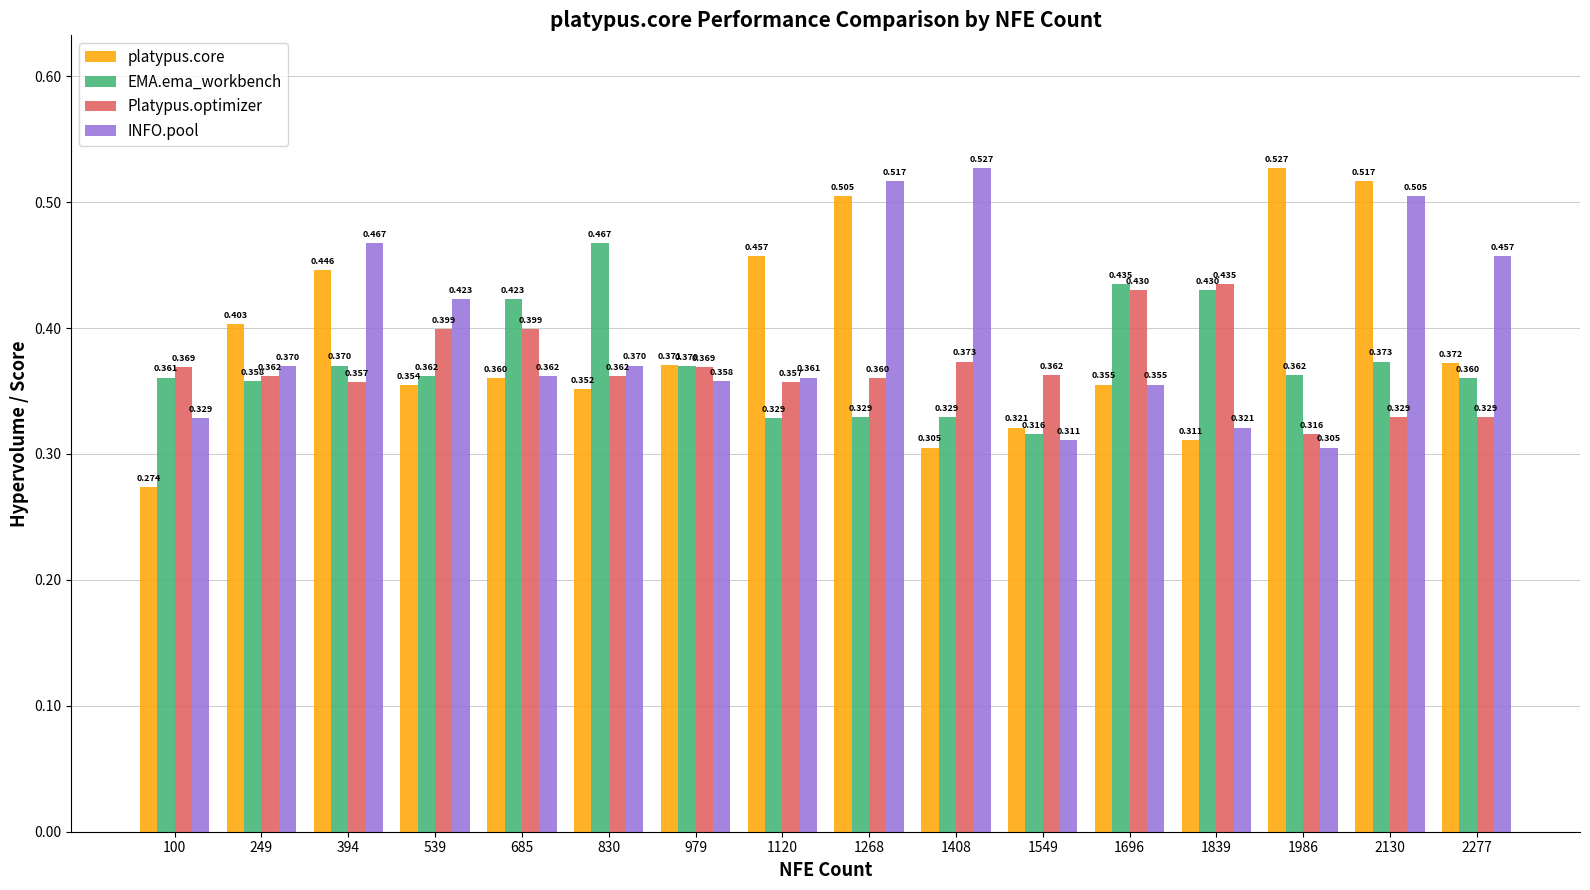

The value of platypus.core at 1120 is 0.3. True or false?

False